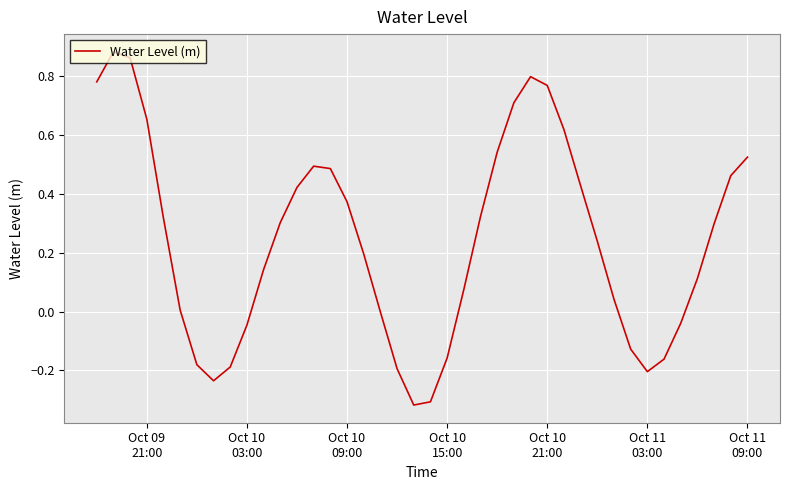

What is the sum of all values?

9.7